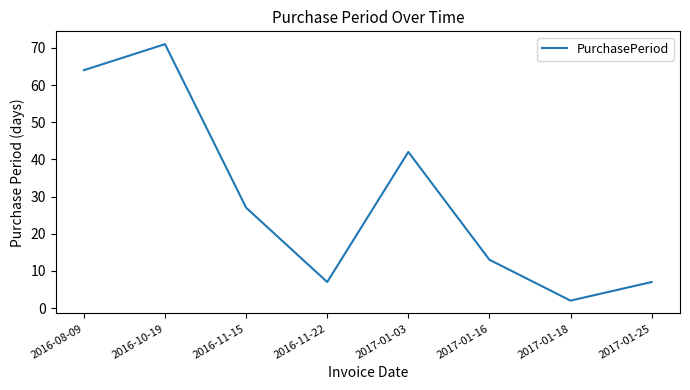

At which label is the value closest to 36?

2017-01-03